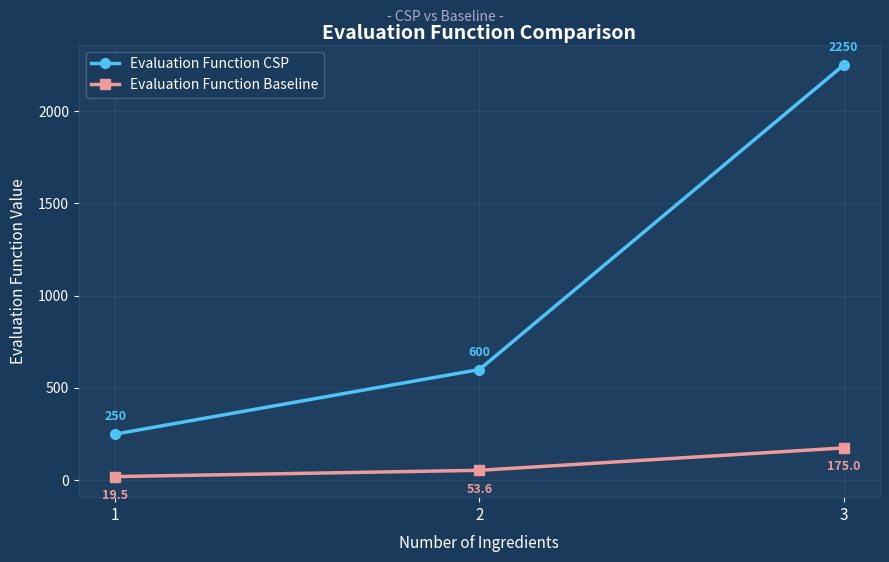

List the labels in order of Evaluation Function CSP value, largest first.

3, 2, 1